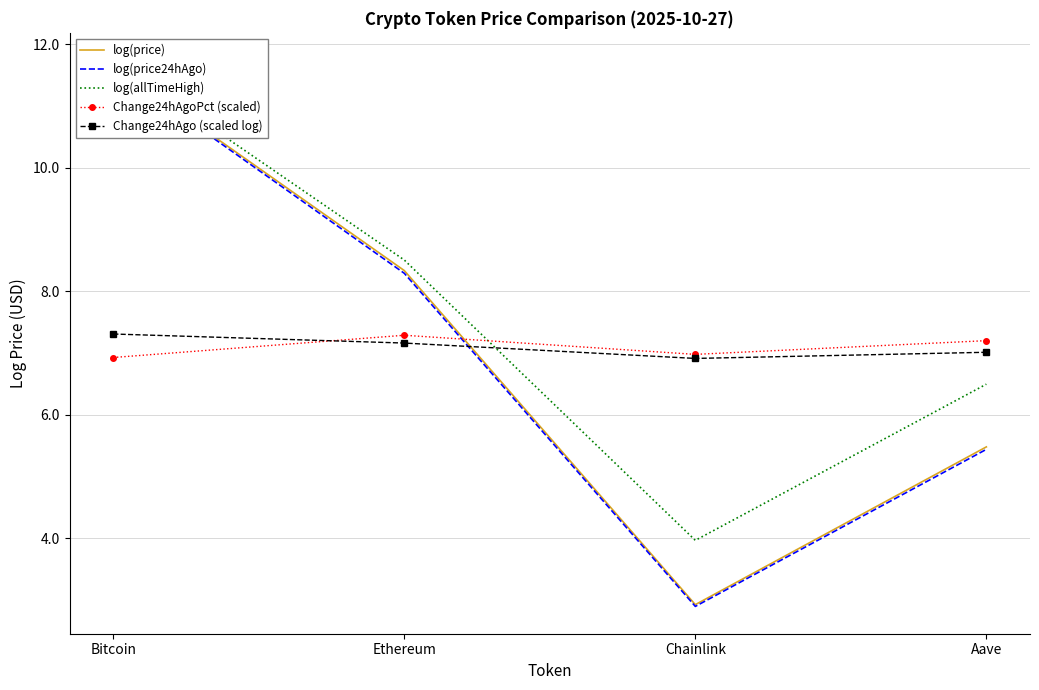

What is the label of the 1st point from the right?

Aave